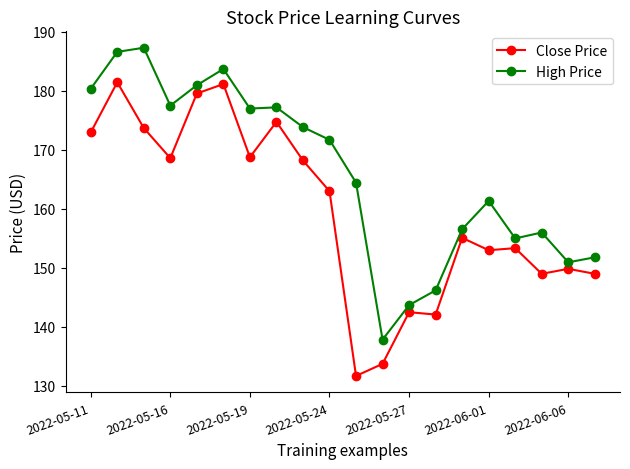

What is the maximum value for Close Price?

181.4